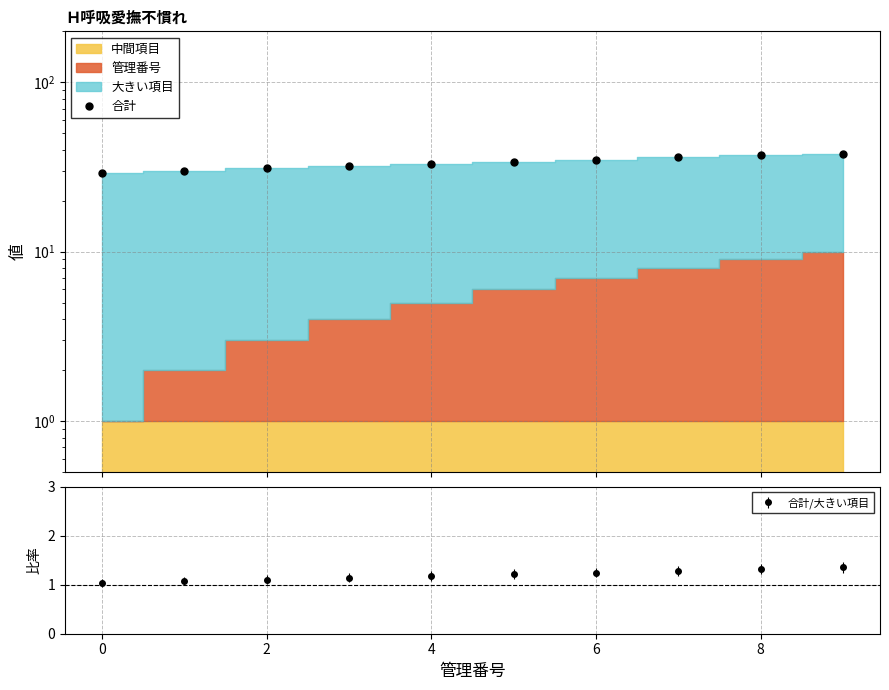

Count the number of categories in the chart.

10